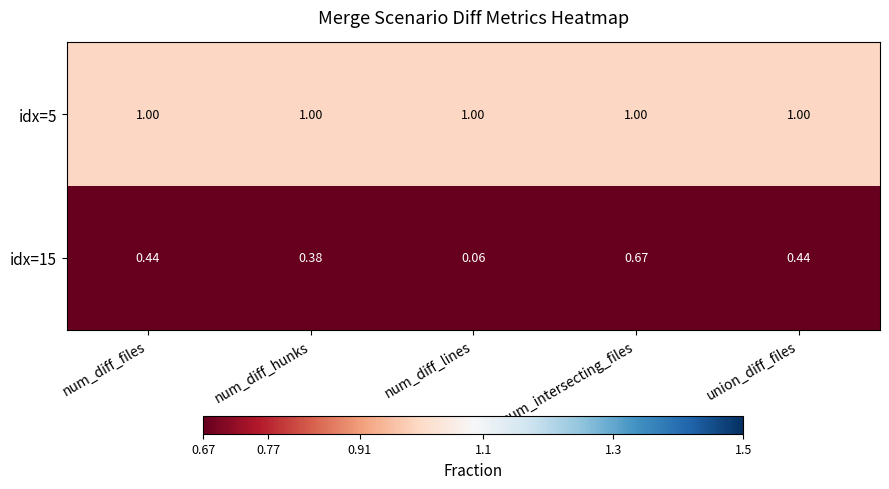

At num_intersecting_files, list the series in order from smallest to largest.

idx=15, idx=5